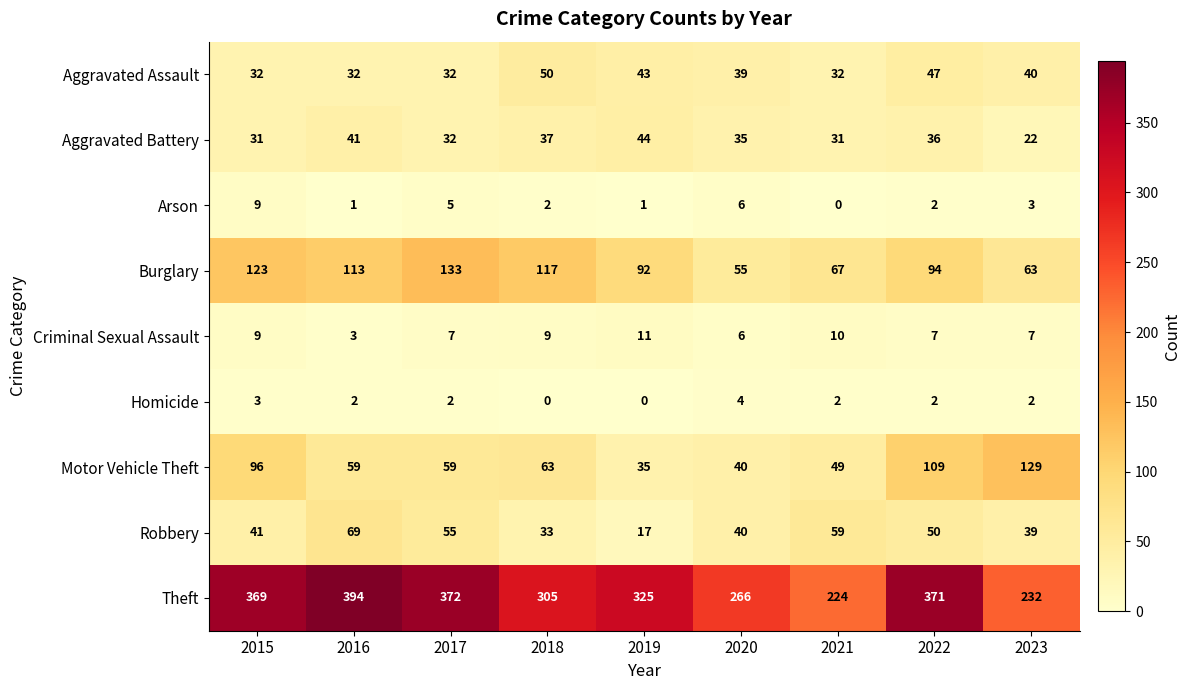

At which category is the sum across all series the highest?

2022